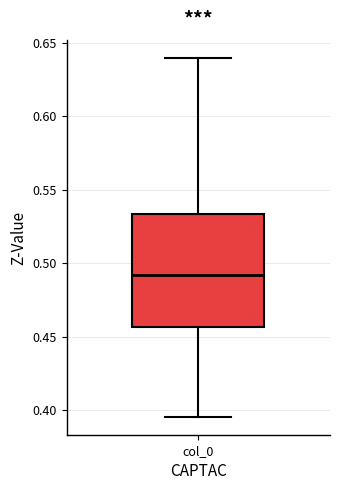

Transcribe this box plot: give where the median line is, the range the box spans, and where the two whiskers end, as read against the y-axis. The values are not printed on the chart, so give them approximately, as read against the axis.

median 0.490, box 0.455 to 0.535, whiskers 0.395 to 0.640